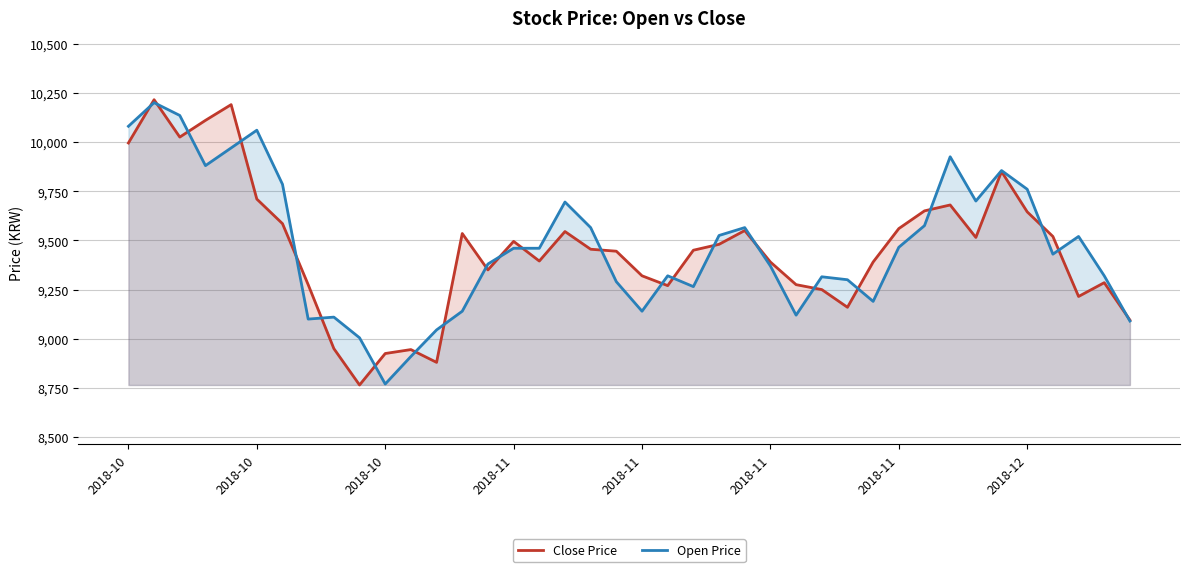

What is the maximum value shown in the chart?

10215